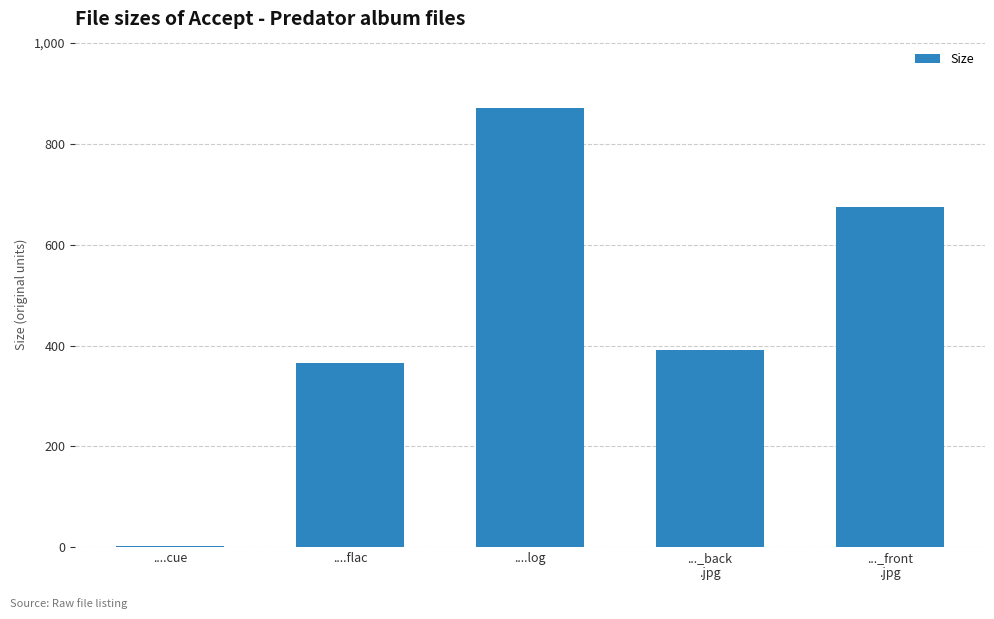

Reading left to right, transcribe all the data shown in this chart.

1.4	364.8	872.0	391.6	675.1